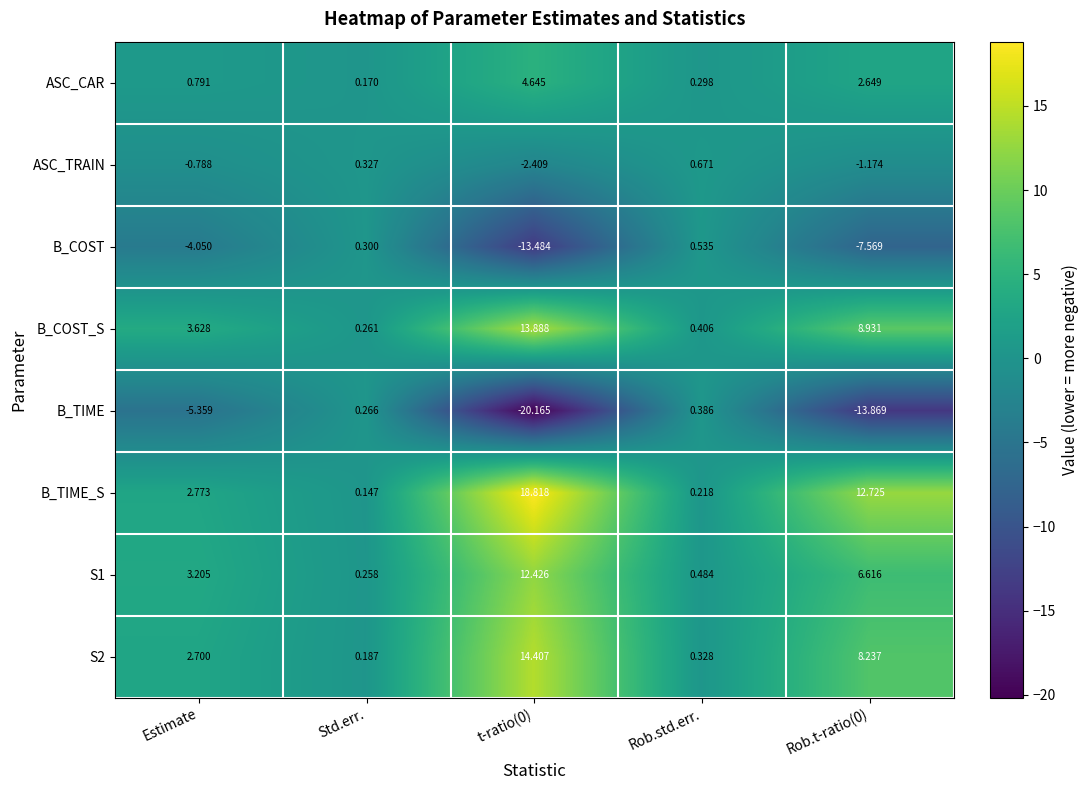

What is the smallest value displayed?

-20.2